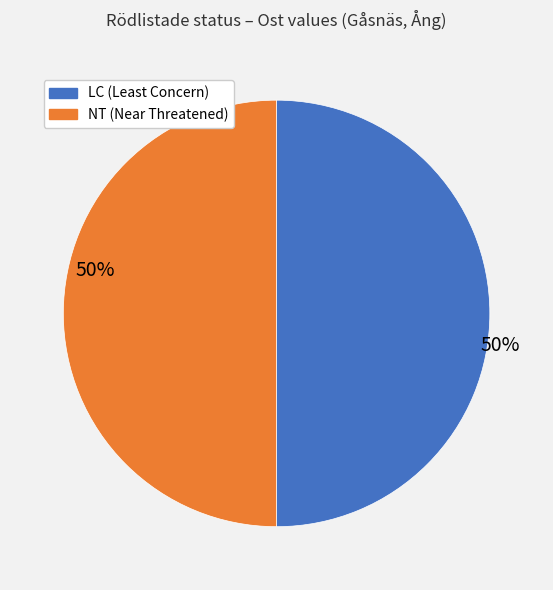

To the nearest percent, what is the average slice percentage?

50%